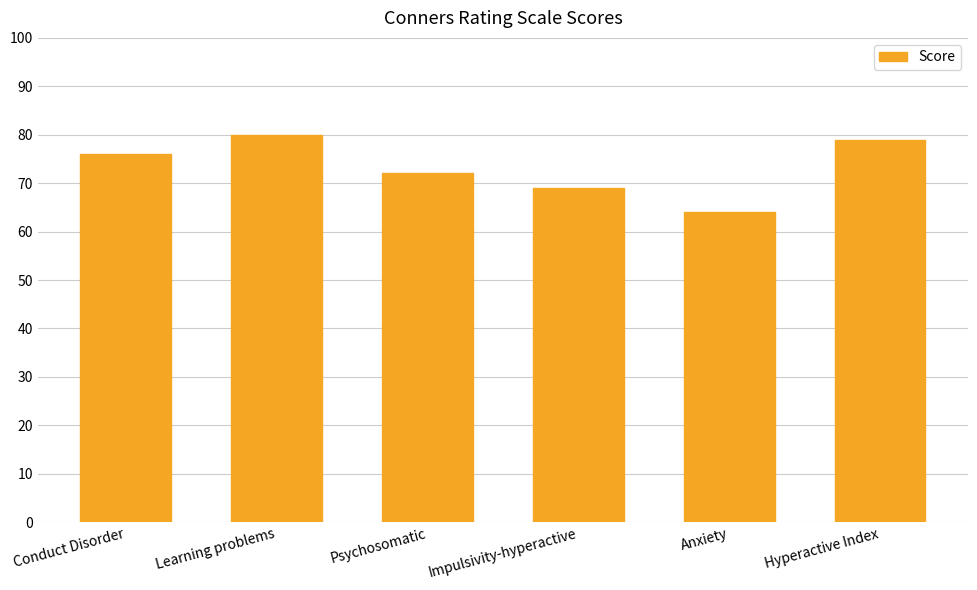

The chart shows a value of 30 at Learning problems. True or false?

False